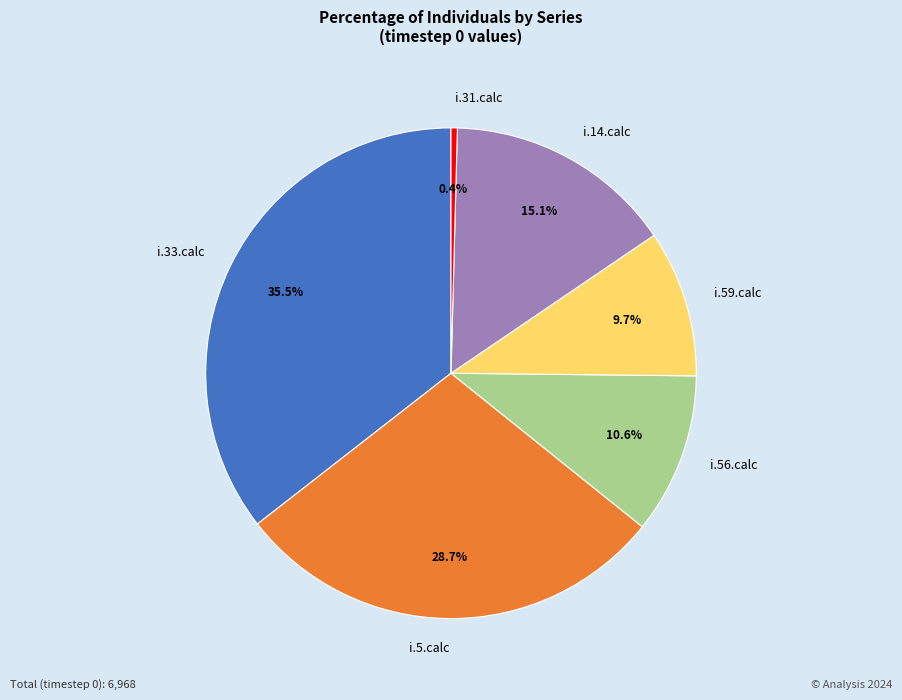

Combined, do i.31.calc and i.33.calc account for over 50%?

No